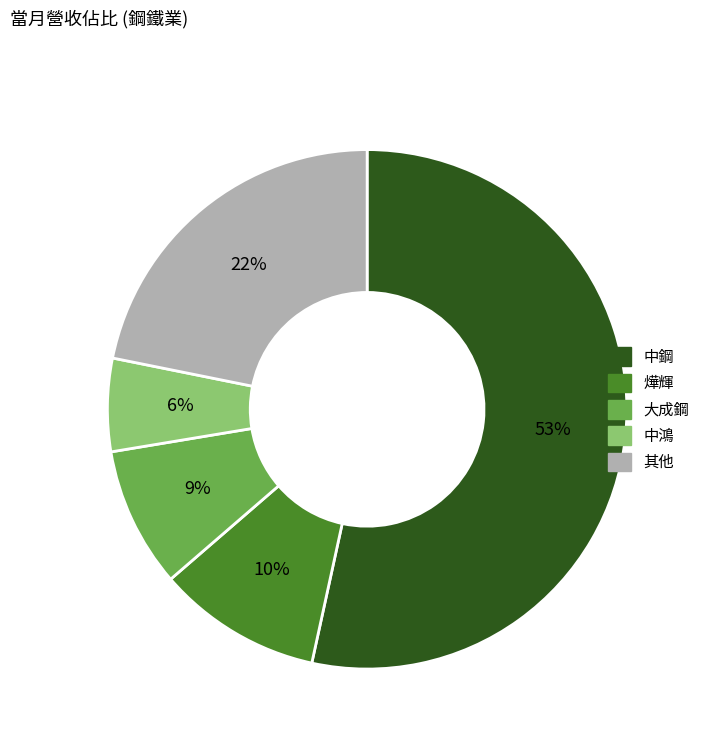

How many segments does this pie chart have?

5